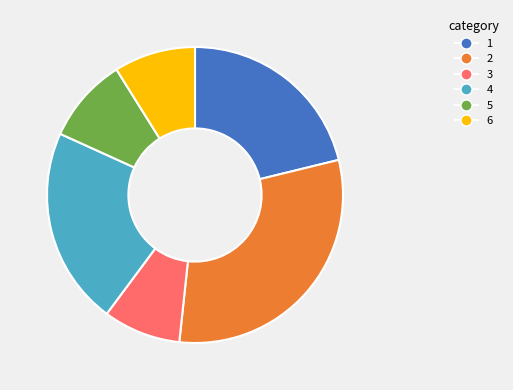

Does any single category account for the majority?

No